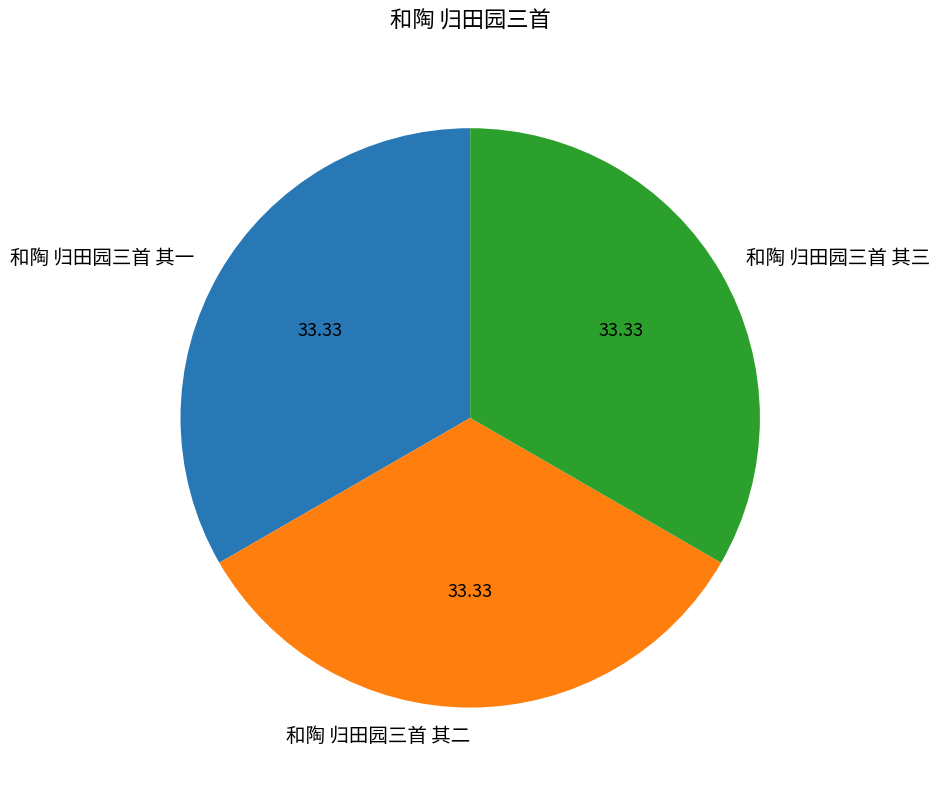

Do 和陶 归田园三首 其一 and 和陶 归田园三首 其二 together represent more than half of the pie?

Yes